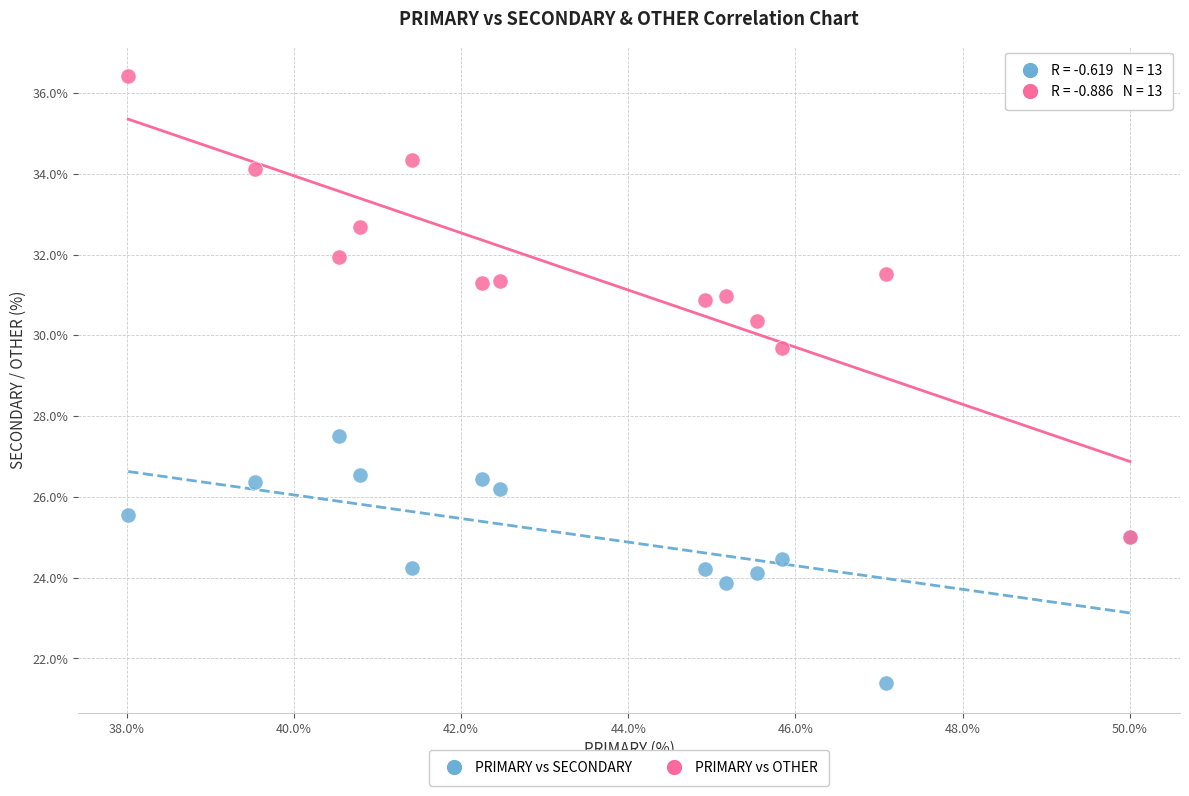

Across all series, what Y value is closest to 28?

27.5